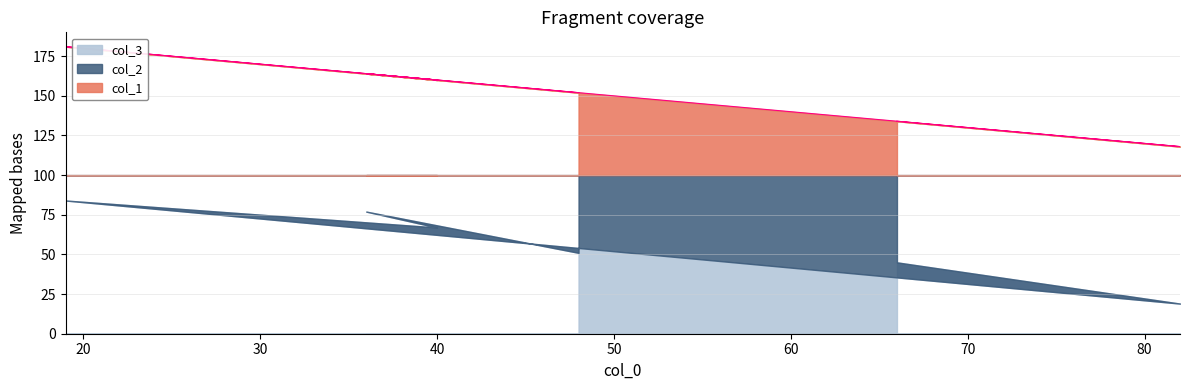

Between which two adjacent categories do col_3 and col_1 first intersect?

0 and 1